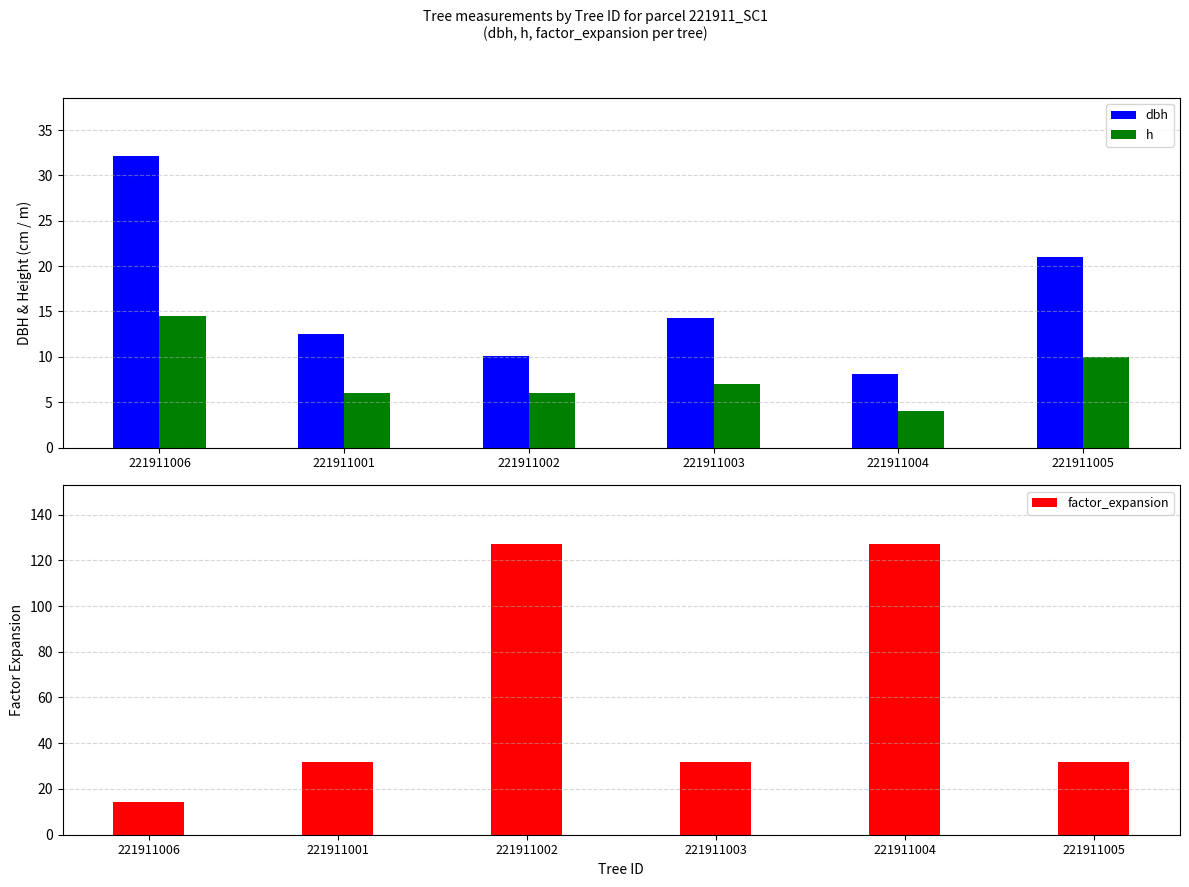

What is the sum of all factor_expansion values?

364.3